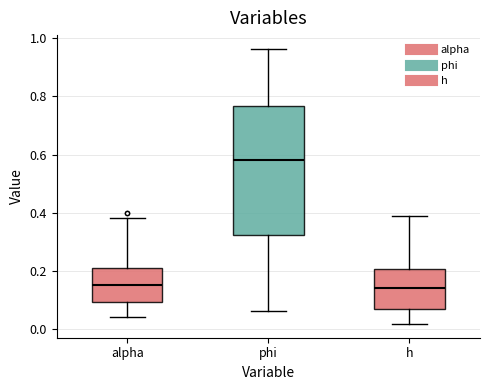

Which box is the tallest, from its lower edge to its upper edge?

phi